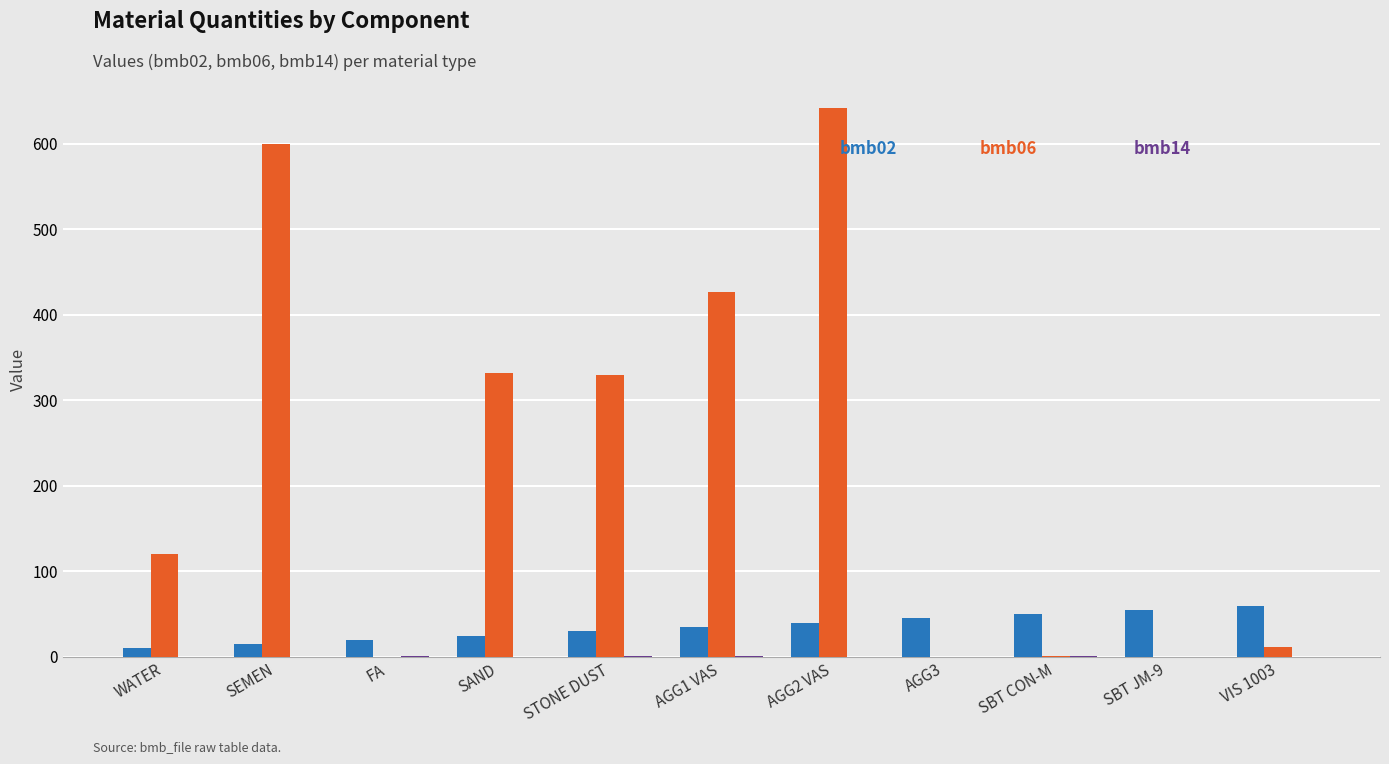

Which category has the highest value across all series?

AGG2 VAS